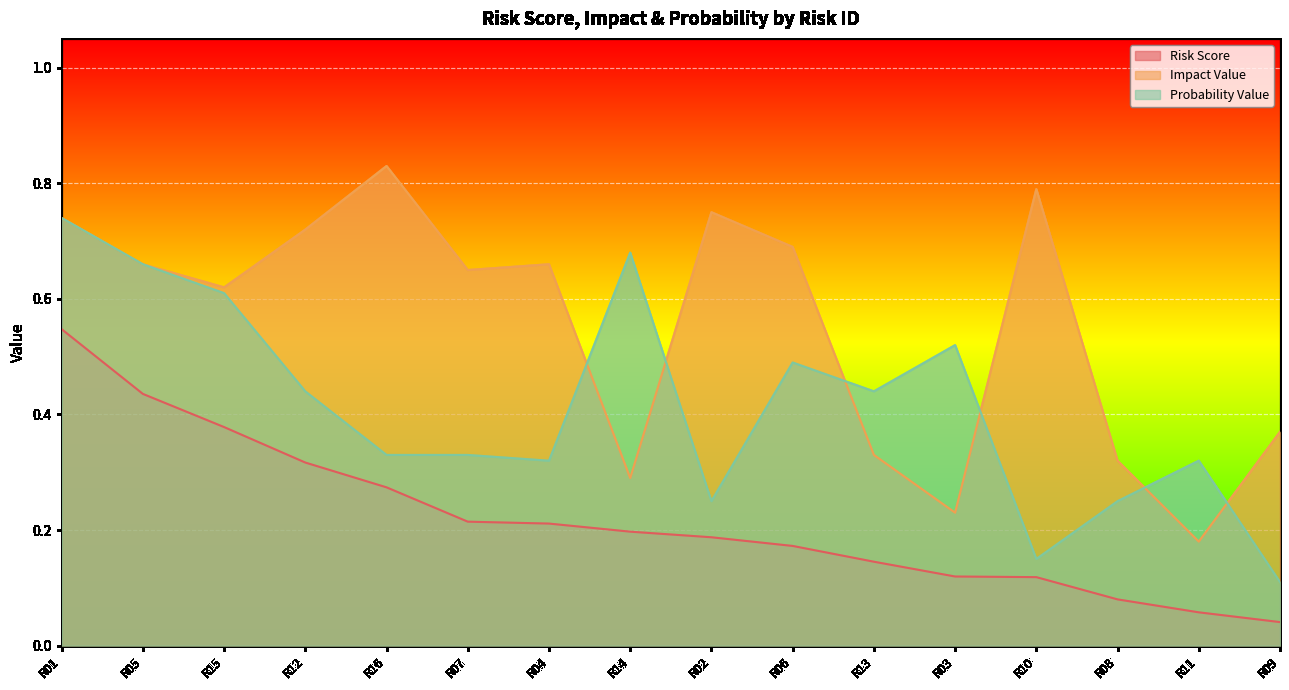

At which category does Probability Value reach its first local peak?

R14